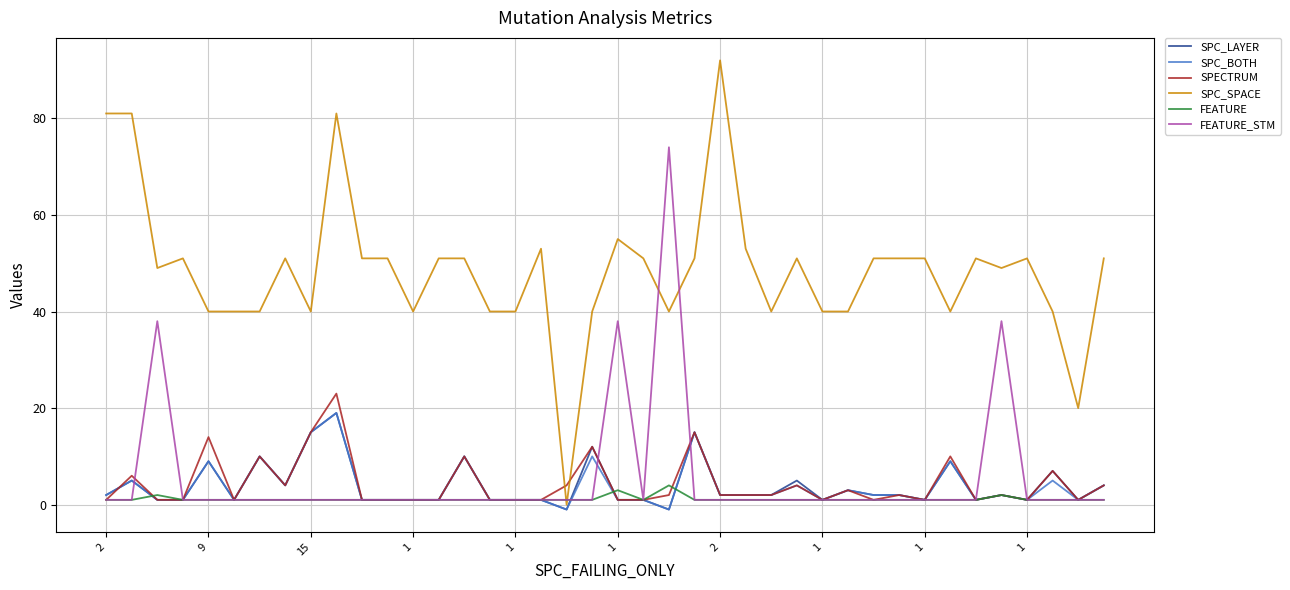

What is the maximum value for FEATURE?

4